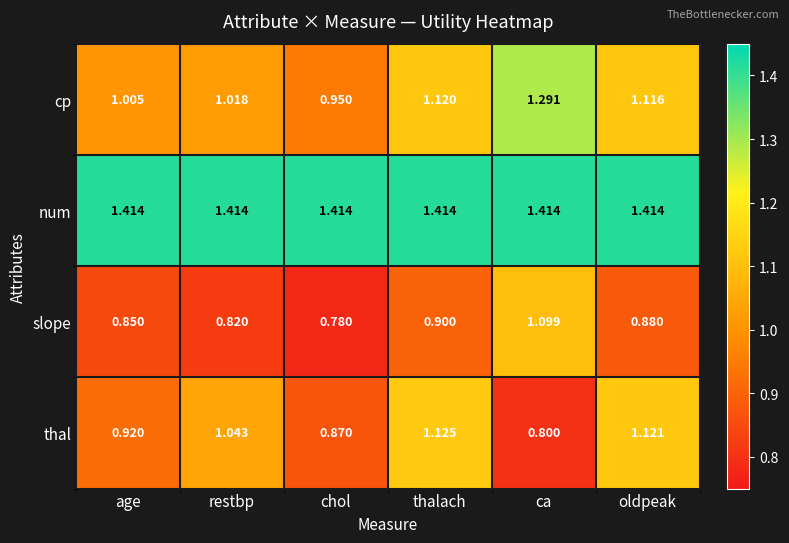

Where is cp nearest to the value 1?

age